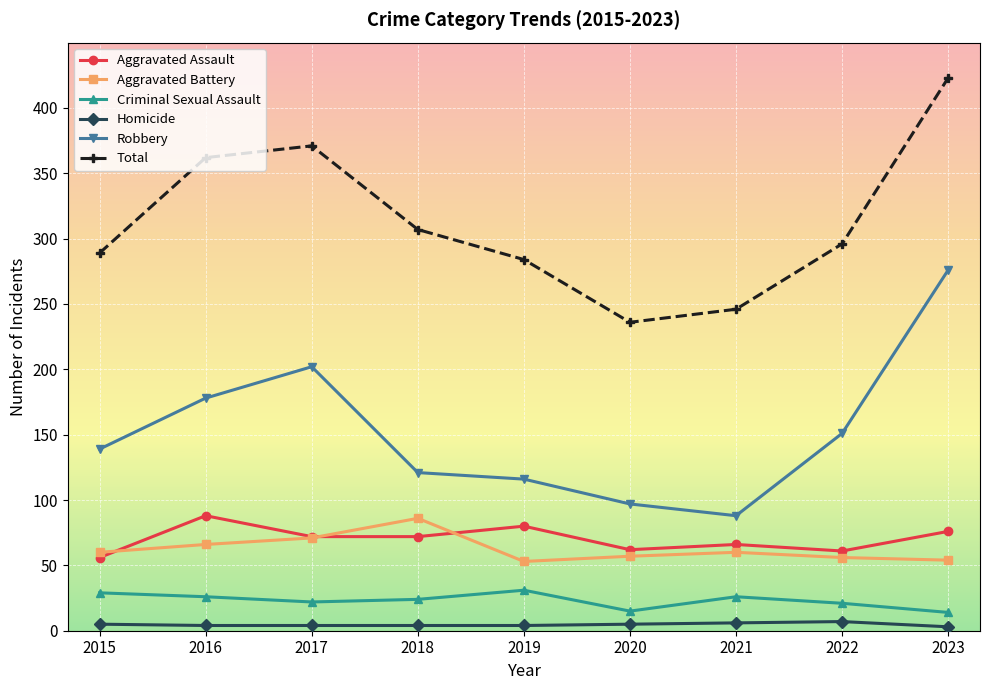

What is the difference between the Criminal Sexual Assault values at 2021 and 2022?

5